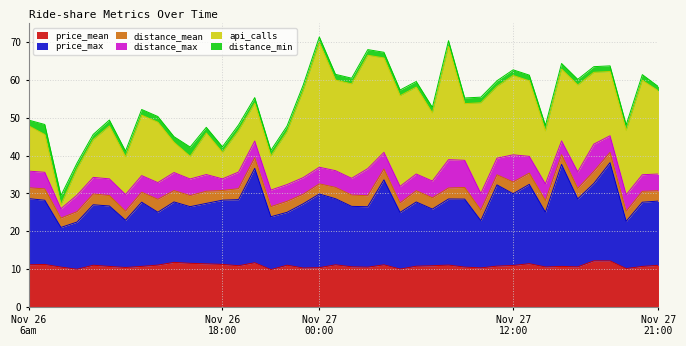

How many interior local peaks does the api_calls series have?

10